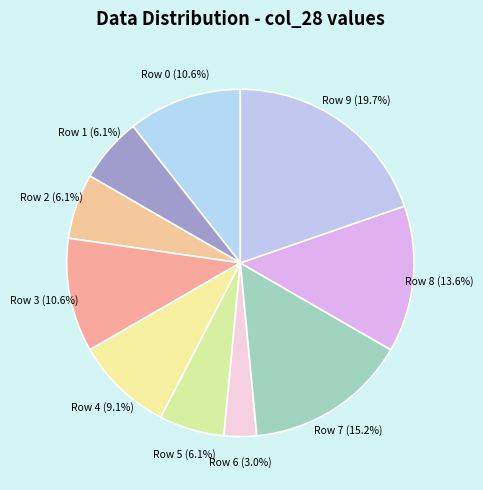

What is the smallest slice in the pie chart?

Row 6 (3.0%)